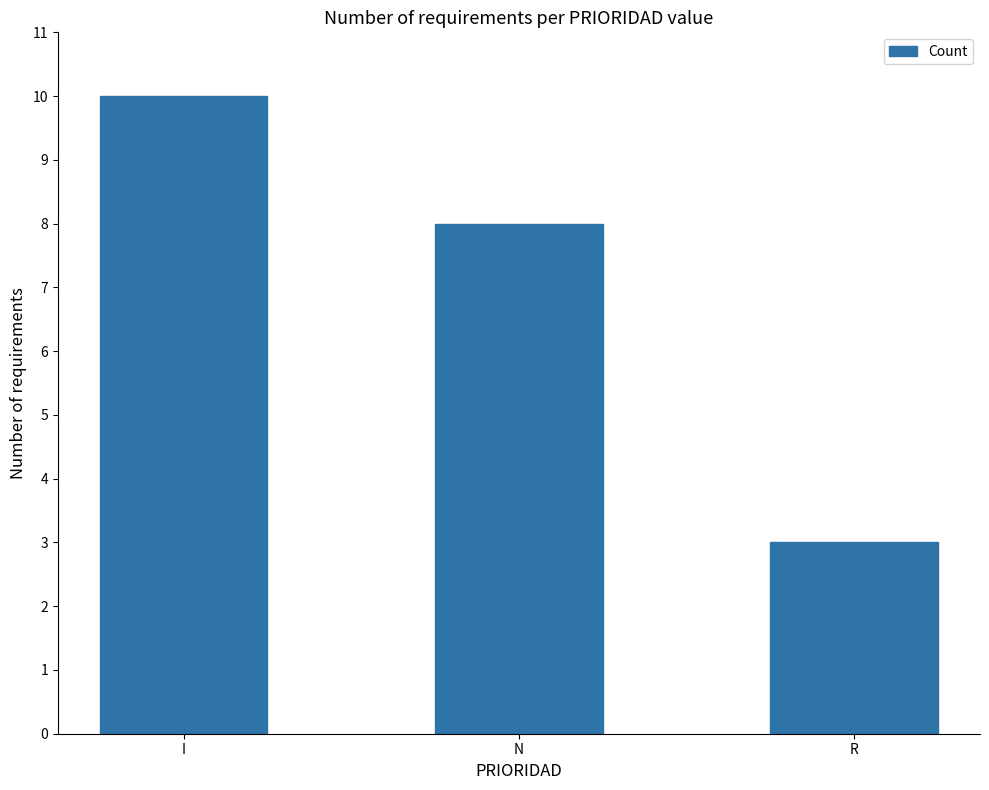

True or false: the data shows 8 at N.

True